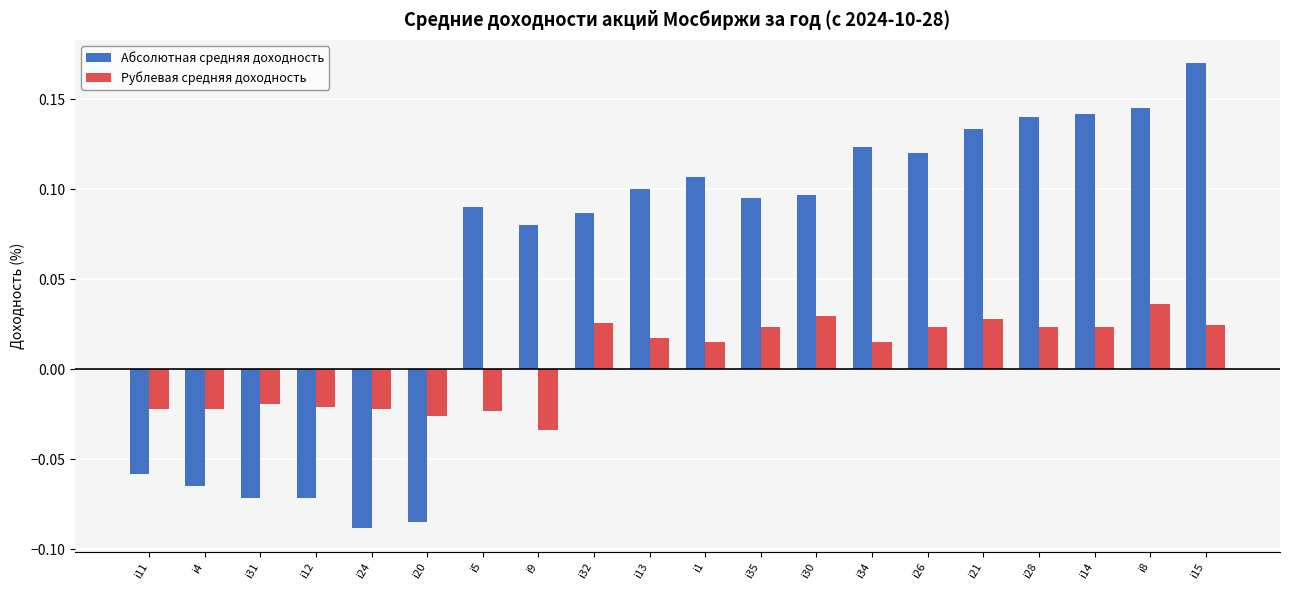

Where does the Рублевая средняя доходность series first go above 0?

i32